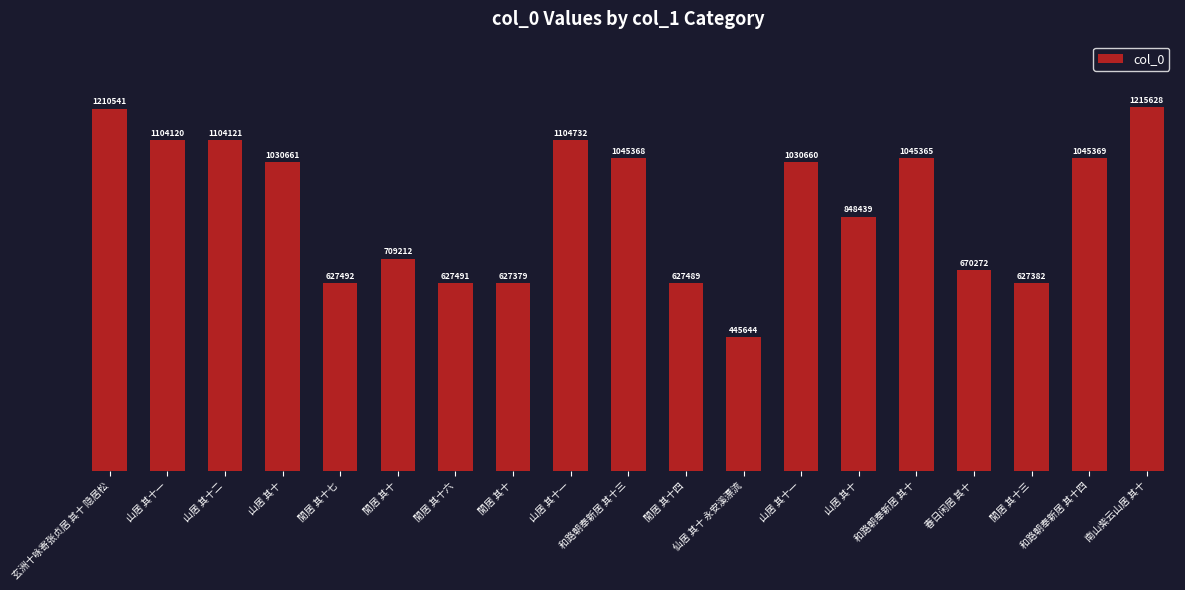

What is the label of the 8th bar from the left?

閒居 其十